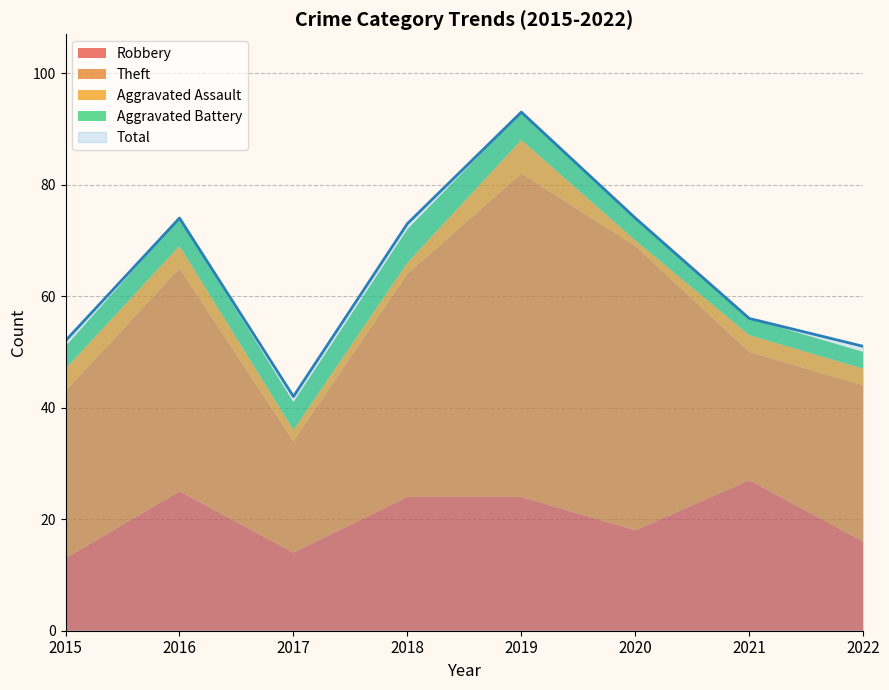

Where is Total nearest to the value 67?

2018